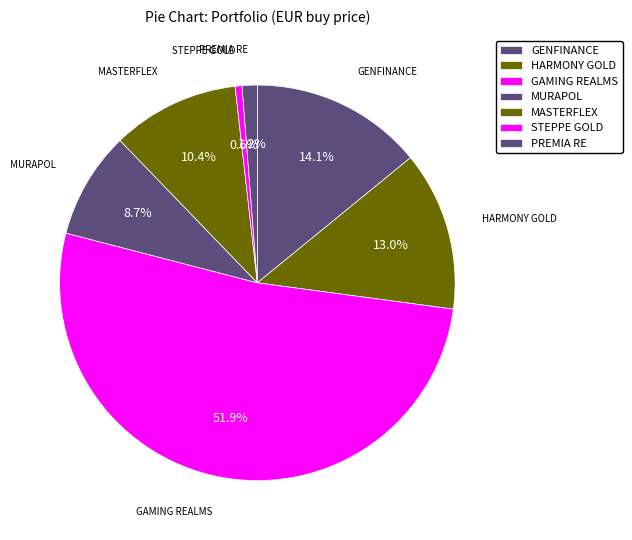

Rank the categories by value from lowest to highest.

STEPPE GOLD LTD., PREMIA REAL ESTATE, MURAPOL S.A., MASTERFLEX O.N., HARMONY GOLD MNG, GENERALFINANCE SPA, GAMING REALMS PLC